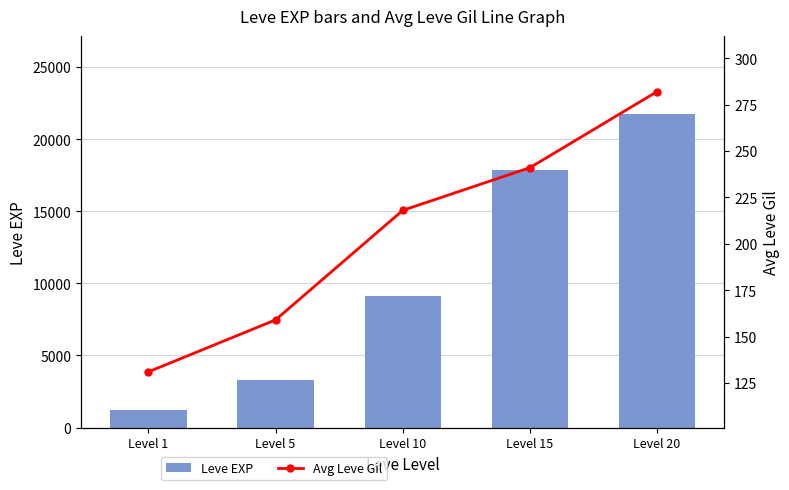

How many data points does each series have?

5